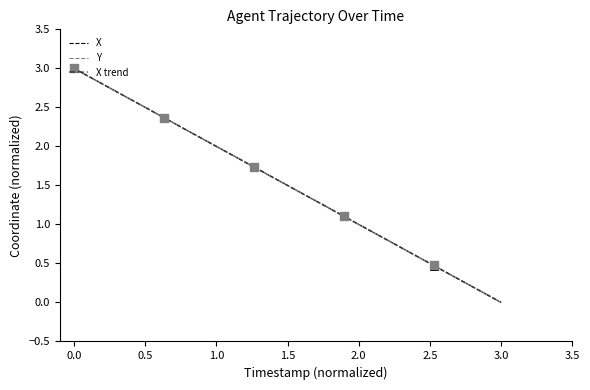

Which series reaches the maximum Y coordinate?

X